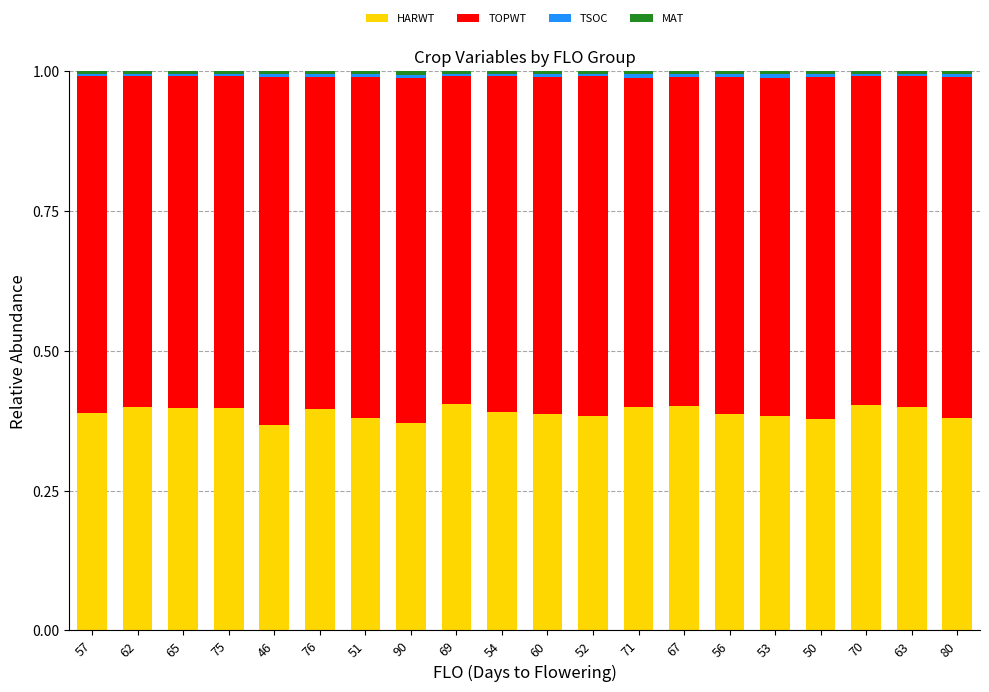

The HARWT series shows 0.4 at 50. True or false?

True